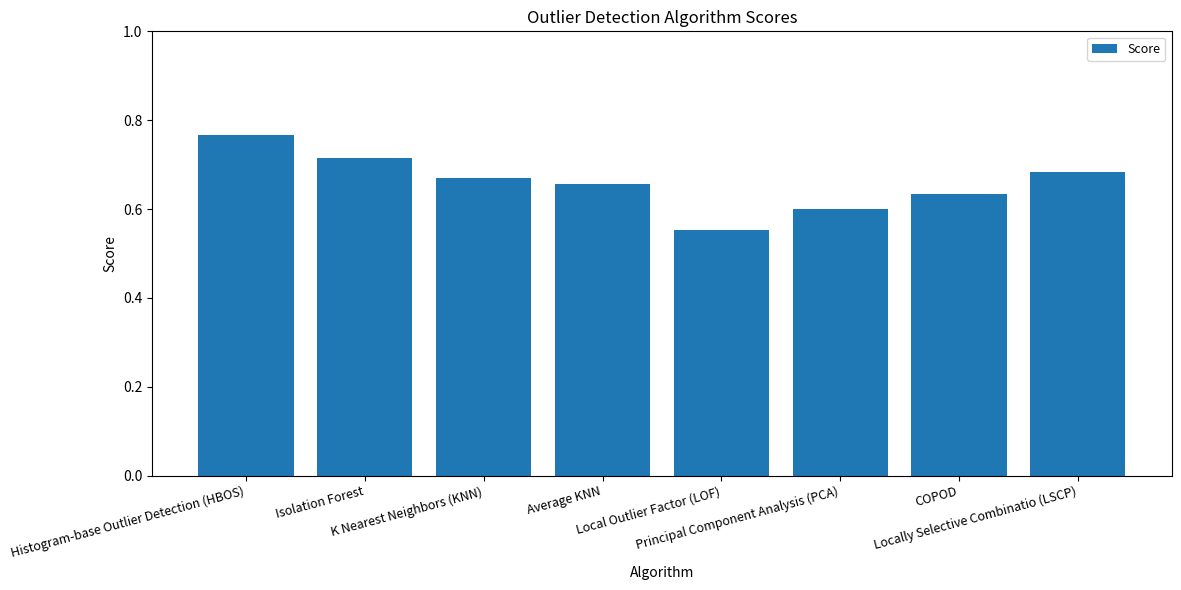

List the labels in order of value, smallest first.

Local Outlier Factor (LOF), Principal Component Analysis (PCA), COPOD, Average KNN, K Nearest Neighbors (KNN), Locally Selective Combinatio (LSCP), Isolation Forest, Histogram-base Outlier Detection (HBOS)